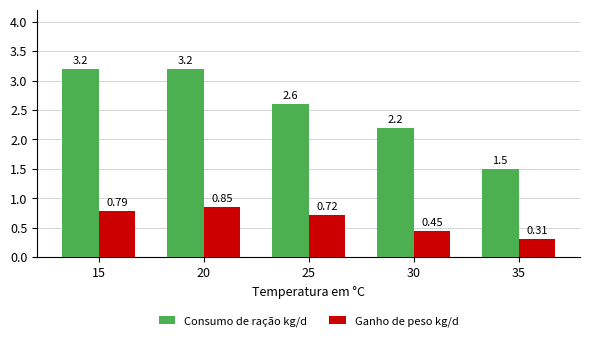

Between 20 and 30, which series saw the biggest shift?

Consumo de ração kg/d